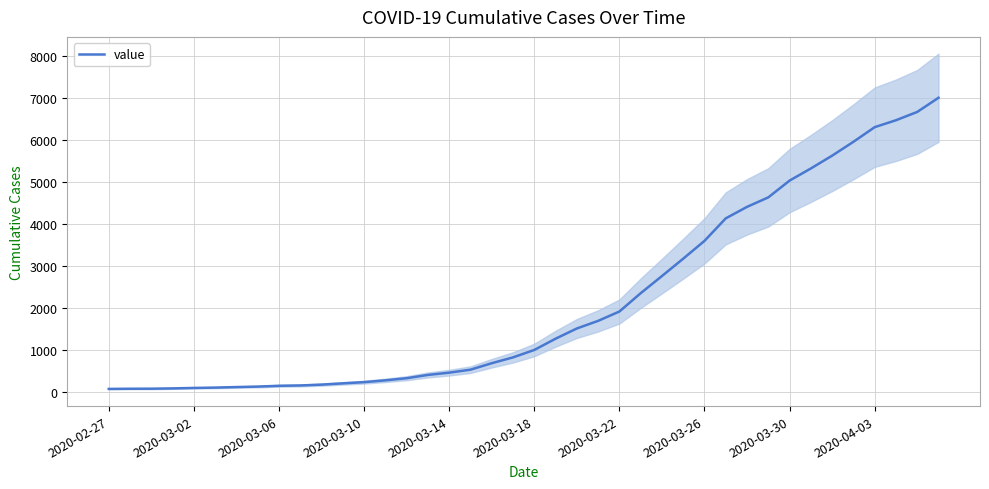

The value at 2020-03-26 is 197. True or false?

False